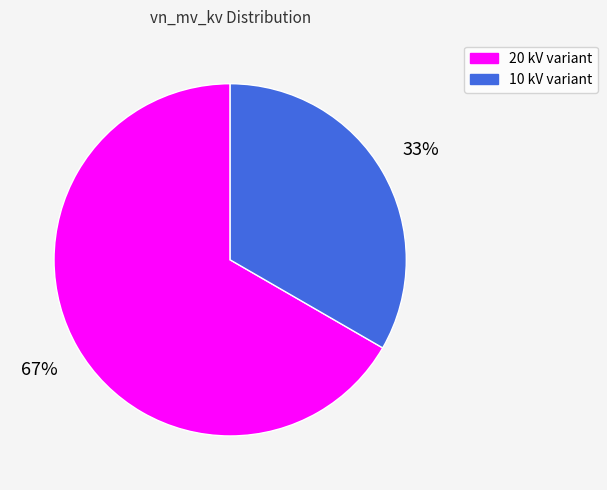

To the nearest percent, what is the average slice percentage?

50%